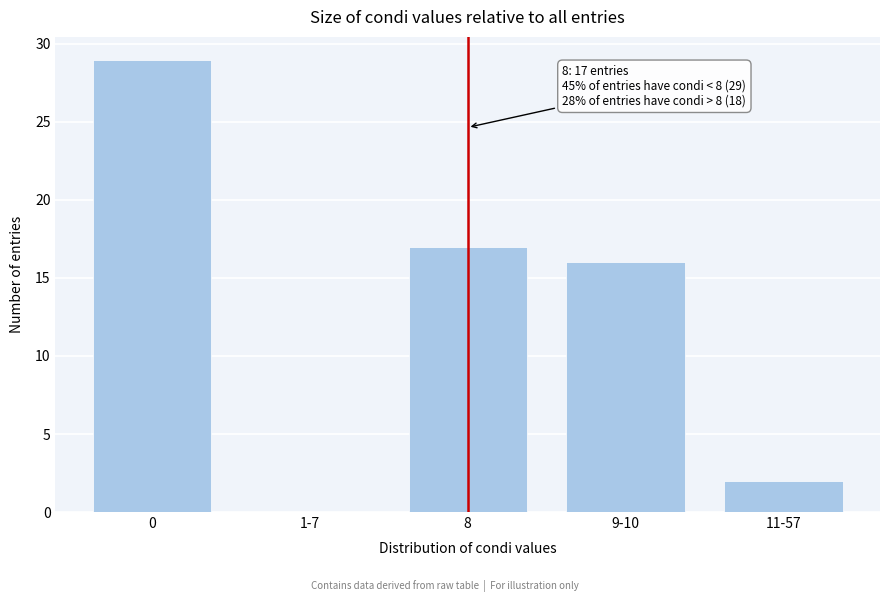

Reading left to right, list all the values displayed in this chart.

0=29	1-7=0	8=17	9-10=16	11-57=2